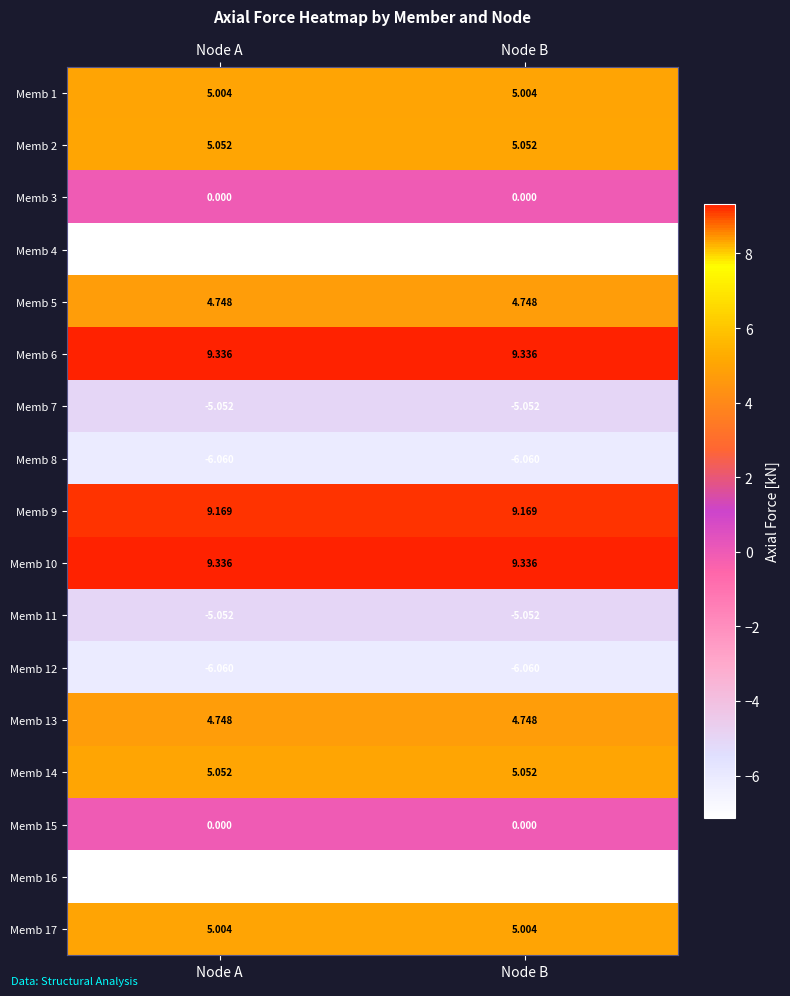

Is the value of Memb 10 at Node A greater than the value of Memb 3 at Node A?

Yes